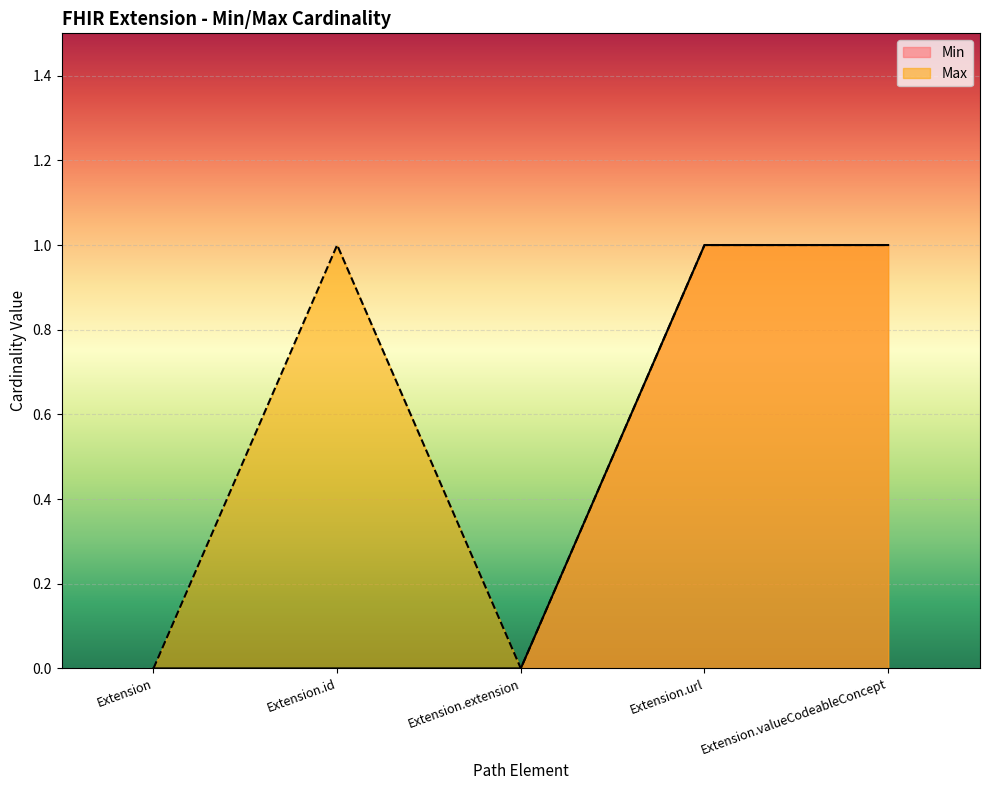

What position from the right is Extension.id?

4